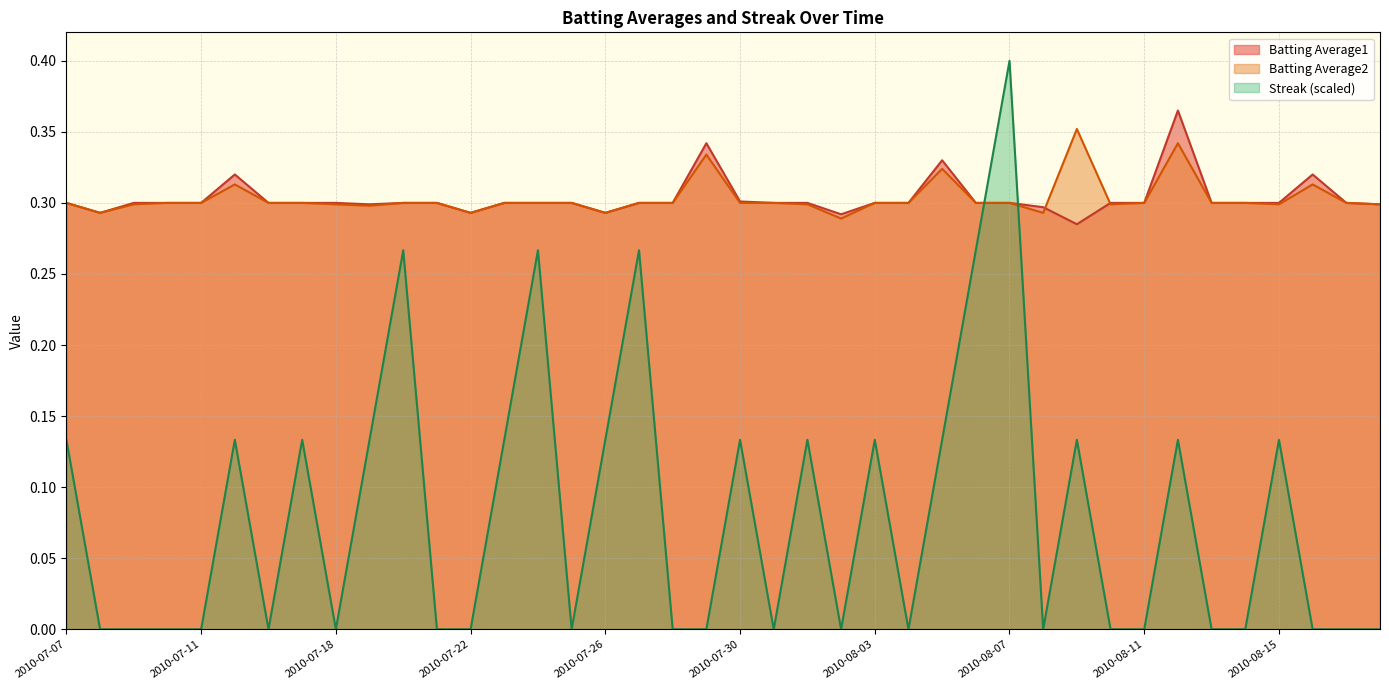

Where do Streak and Batting Average2 first cross each other?

2010-08-06 and 2010-08-07